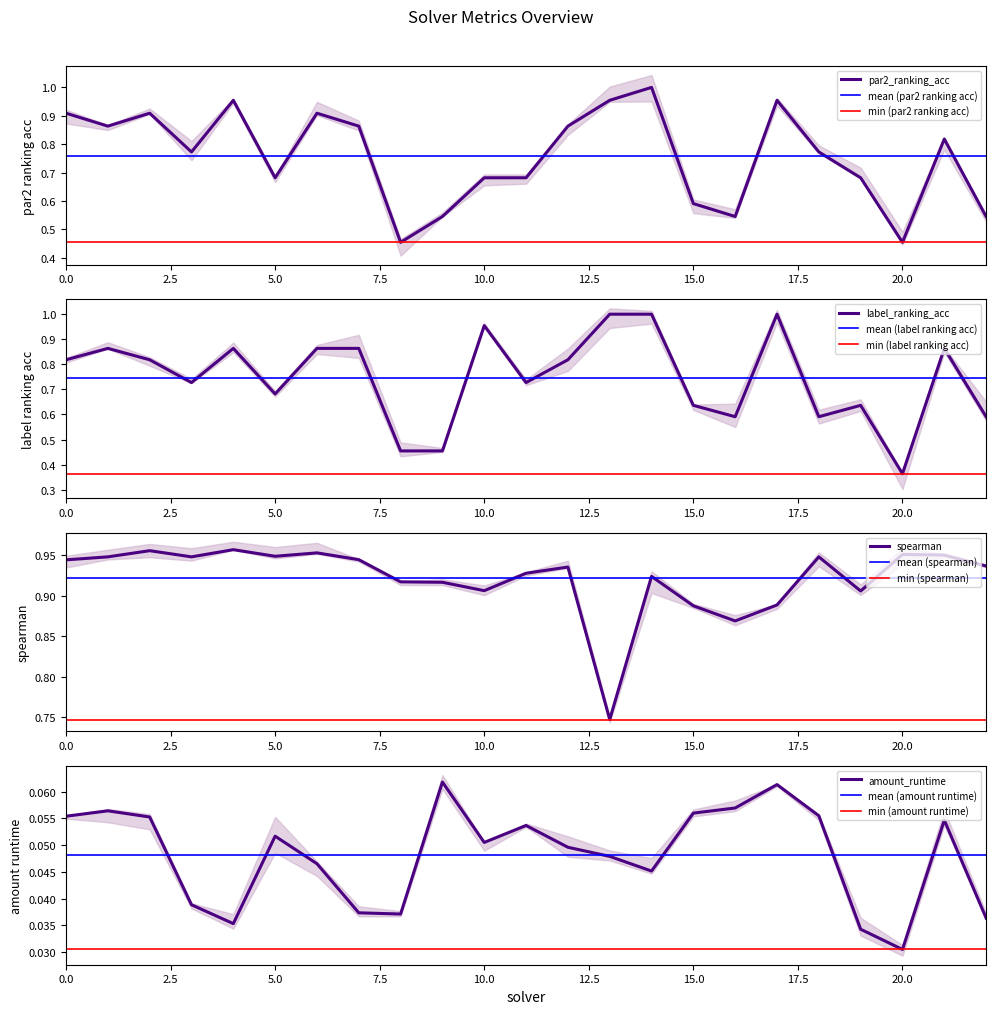

Does the chart display data point markers on the line(s)?

No